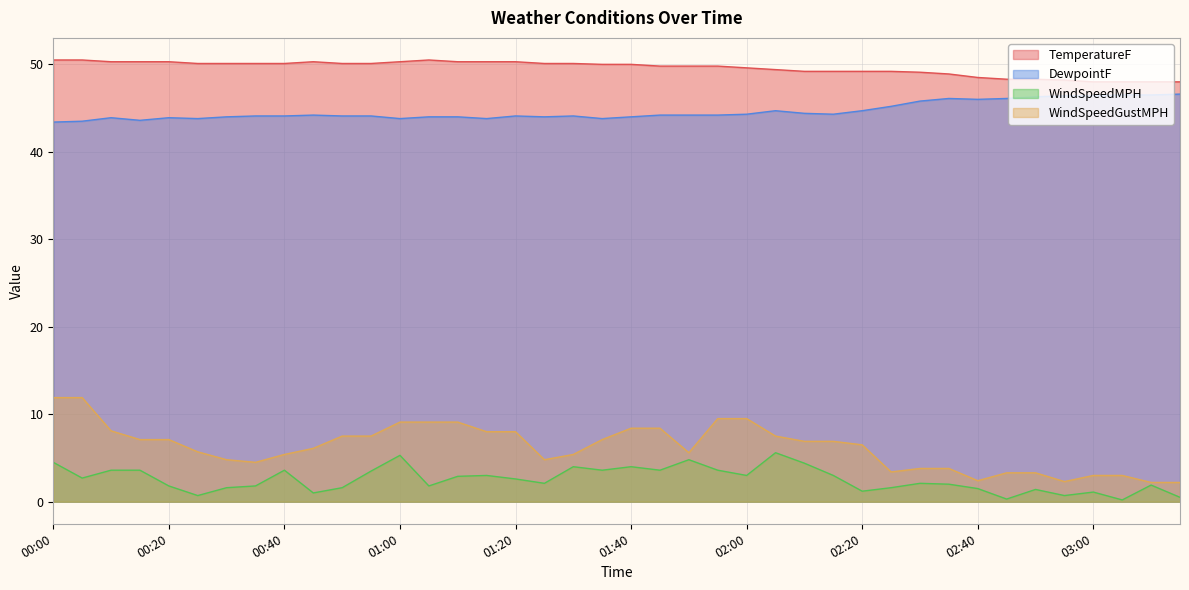

What is the label of the 37th point from the right?

00:15